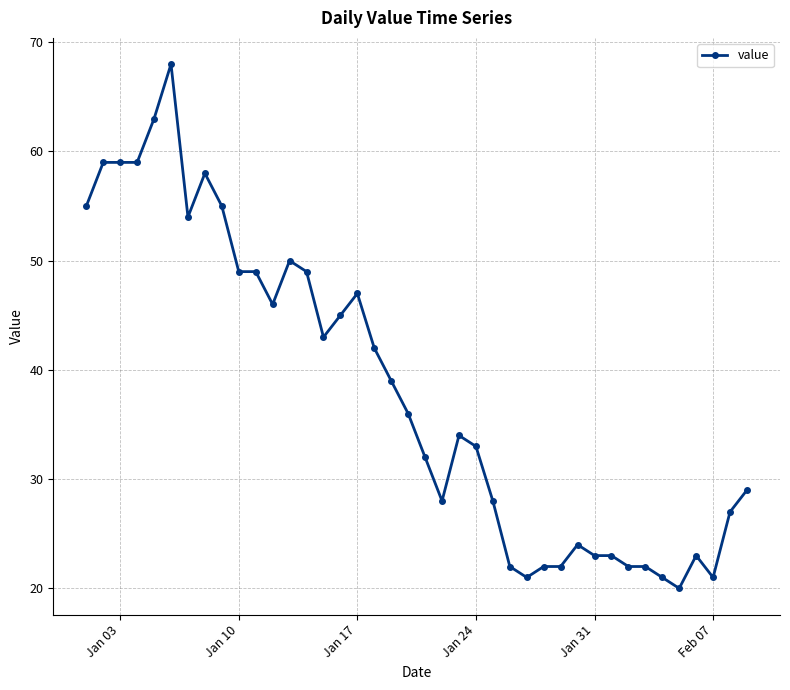

Reading left to right, what are all the values shown in this chart?

55	59	59	59	63	68	54	58	55	49	49	46	50	49	43	45	47	42	39	36	32	28	34	33	28	22	21	22	22	24	23	23	22	22	21	20	23	21	27	29